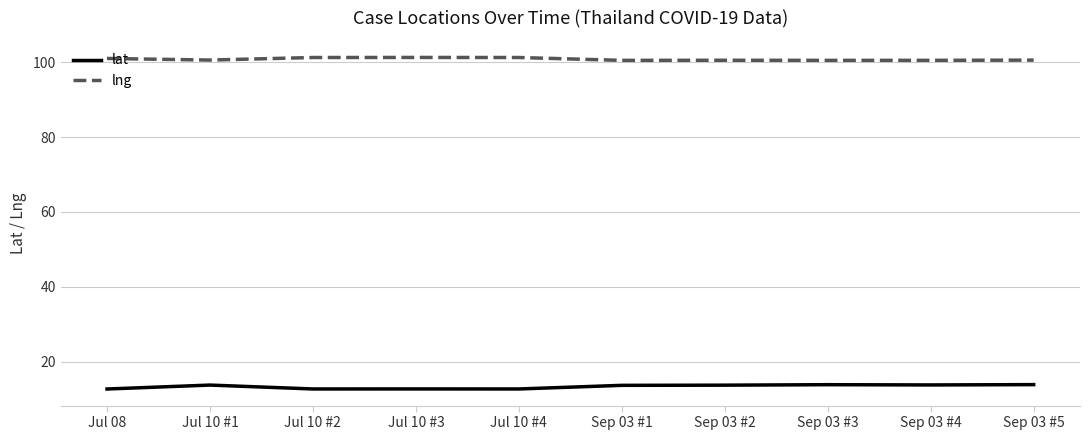

What is the maximum value for lat?

13.8